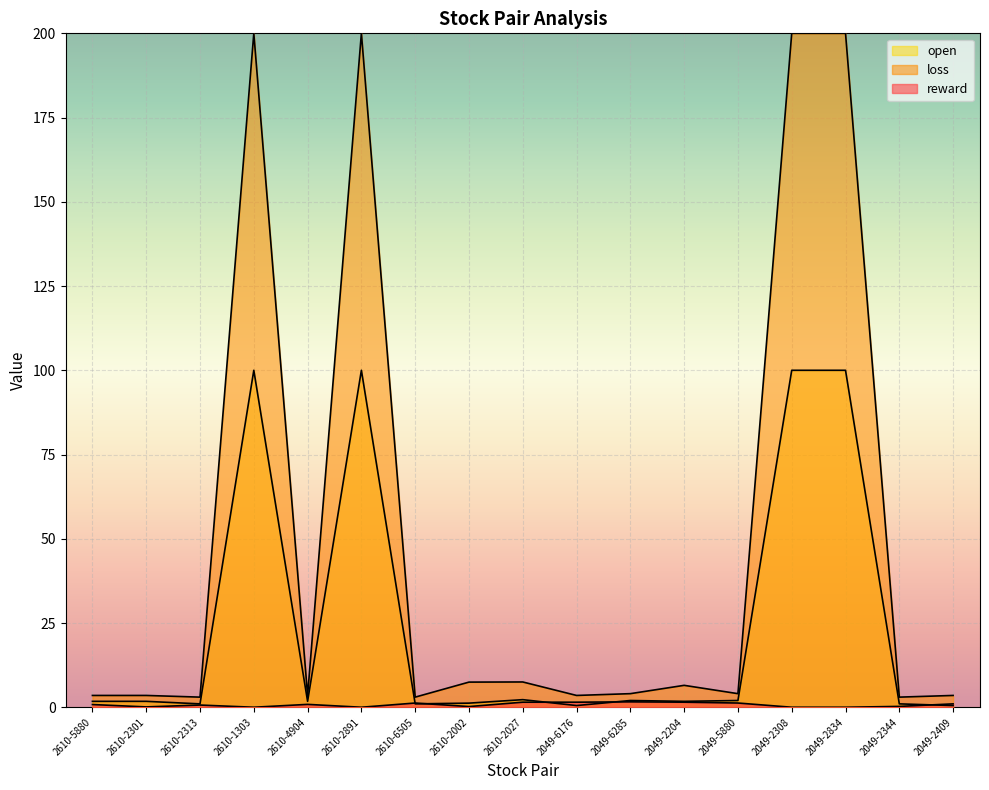

Which label corresponds to the largest value in the chart?

2610-1303